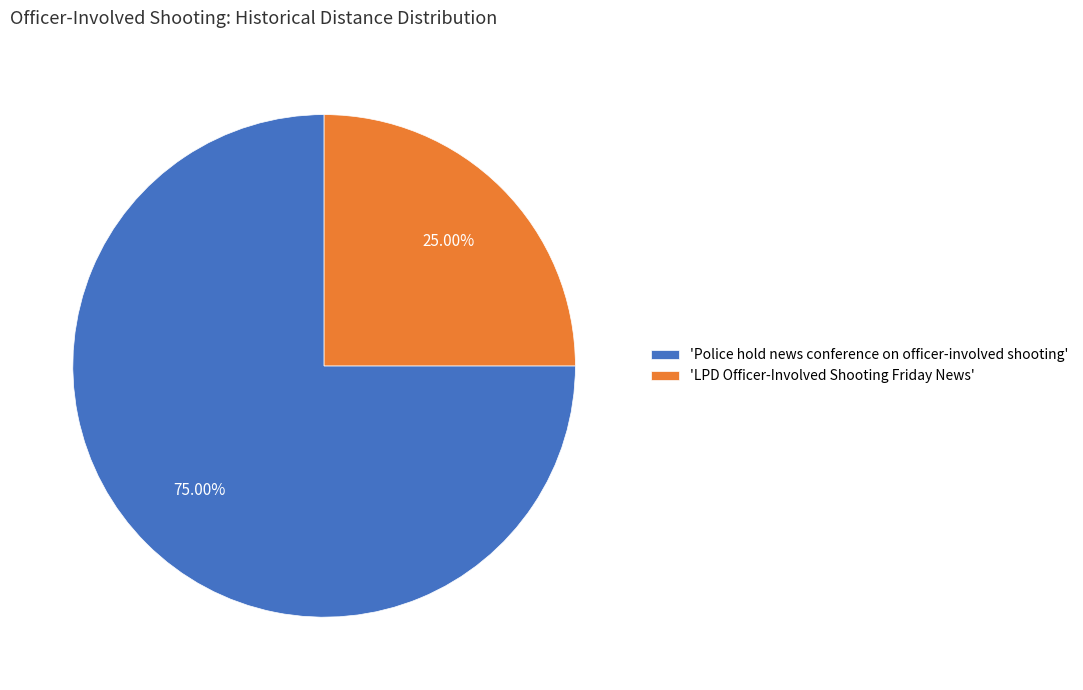

Count the number of slices in the pie.

2